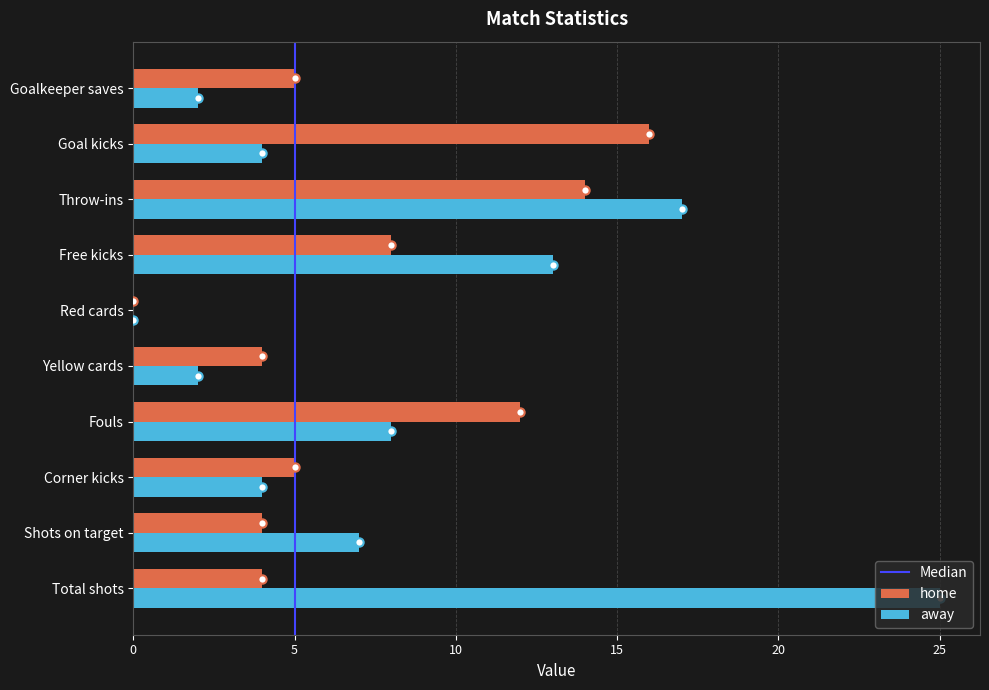

The away series shows 25 at Total shots. True or false?

True